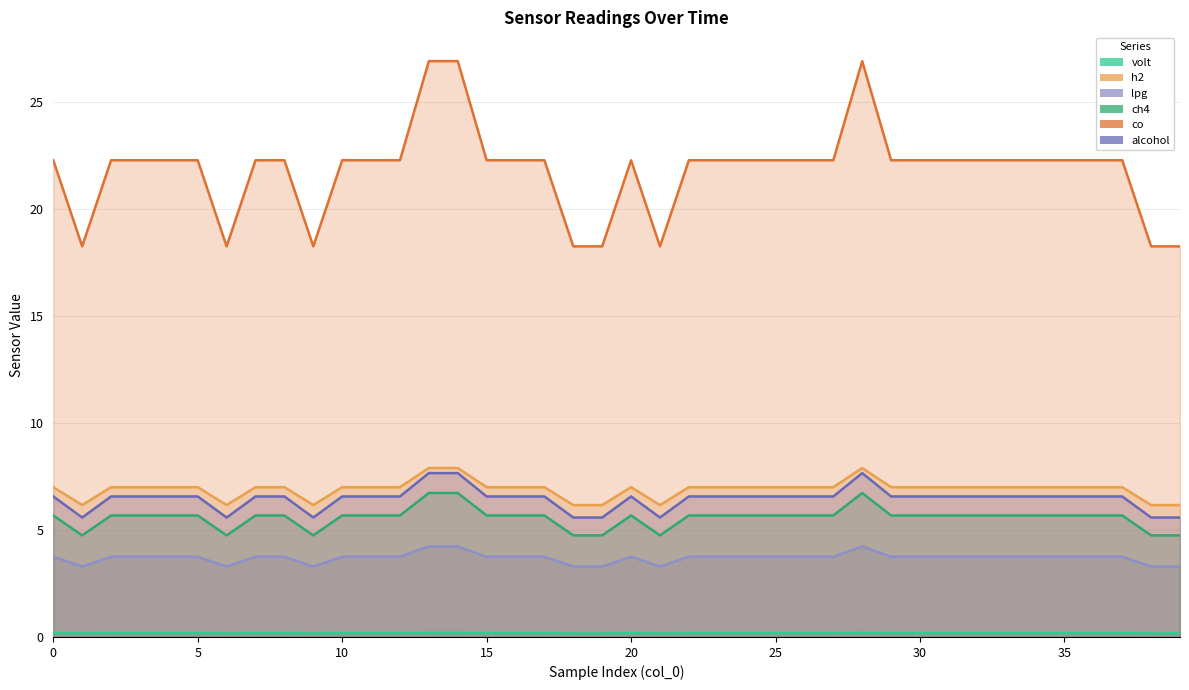

In ch4, how many points are higher than both neighbors (excluding endpoints)?

2